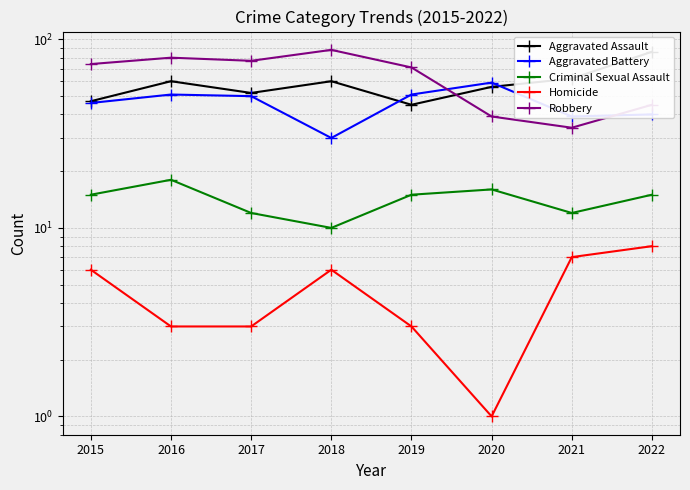

What is the smallest value displayed?

1